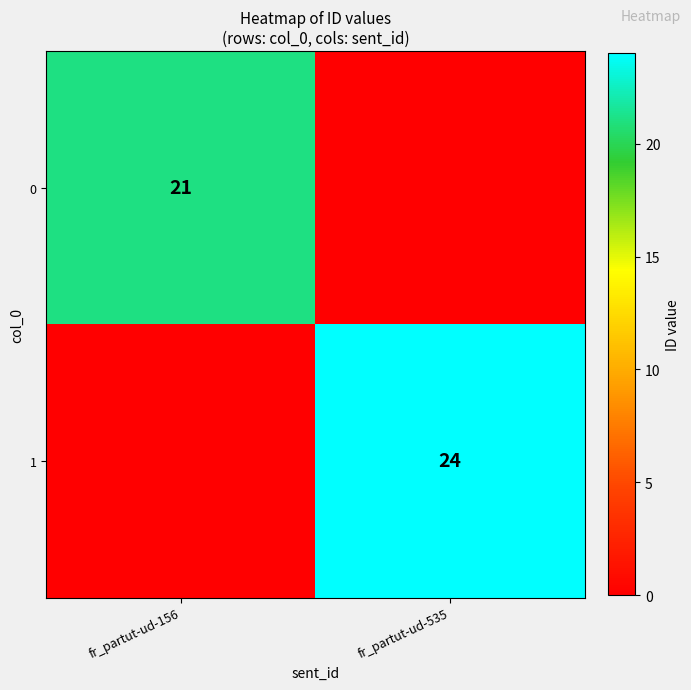

Is it true that 0 equals 21 at fr_partut-ud-156?

True